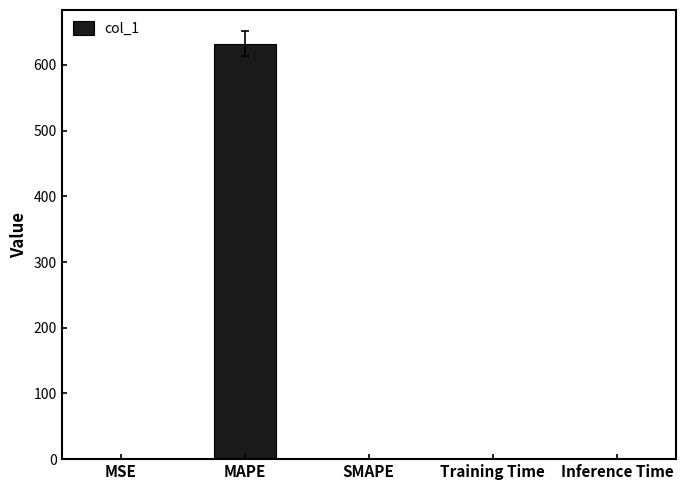

Between Inference Time and MAPE, which is larger?

MAPE